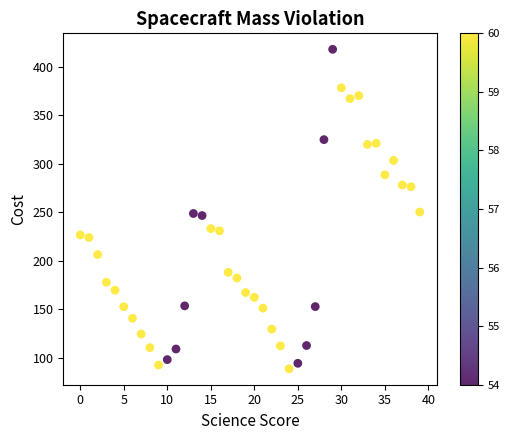

What is the range of Y values (max minus min)?

329.3